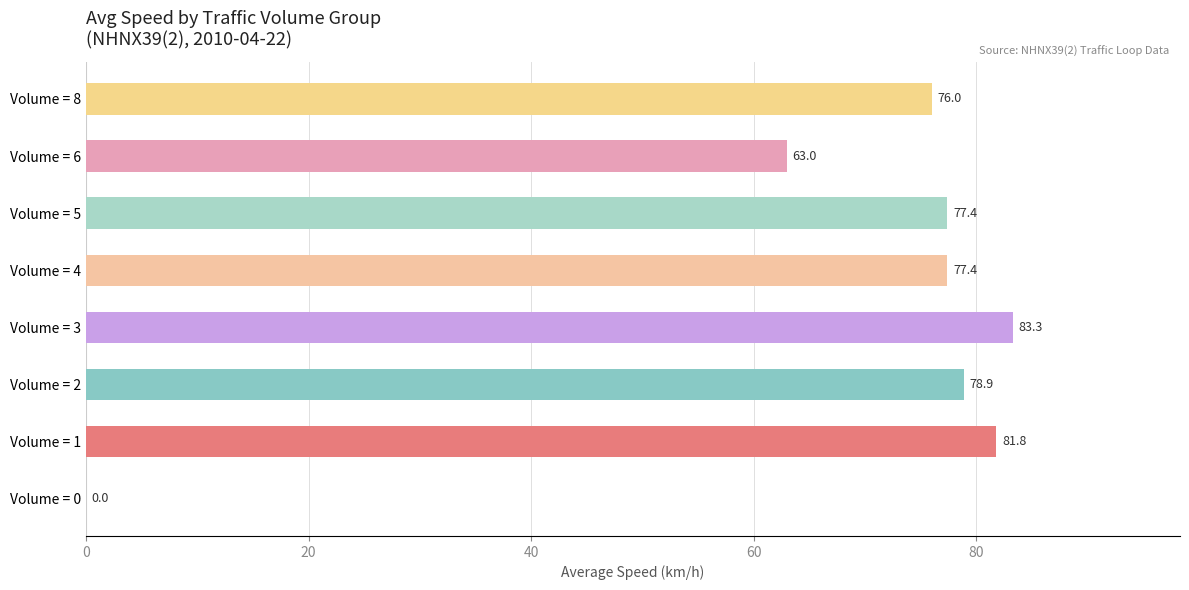

True or false: the data shows 133.9 at Volume = 2.

False